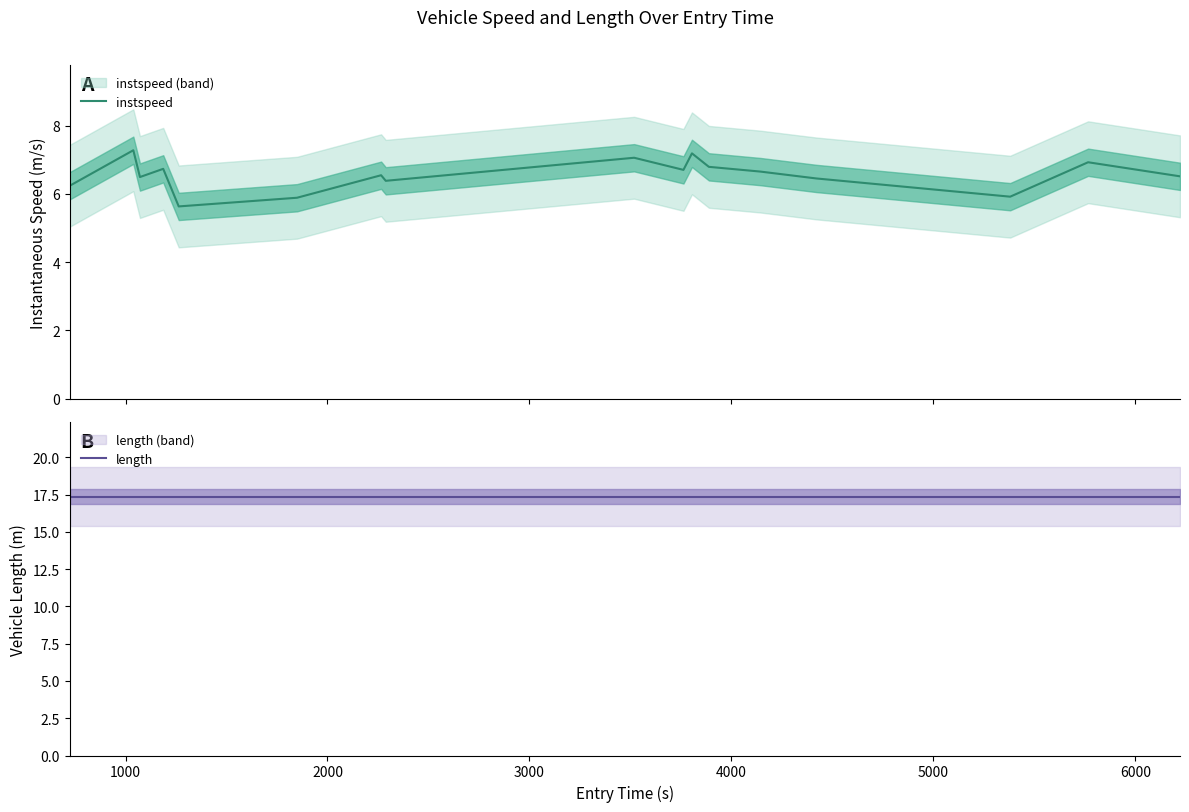

At how many categories does at least one series exceed 14?

17